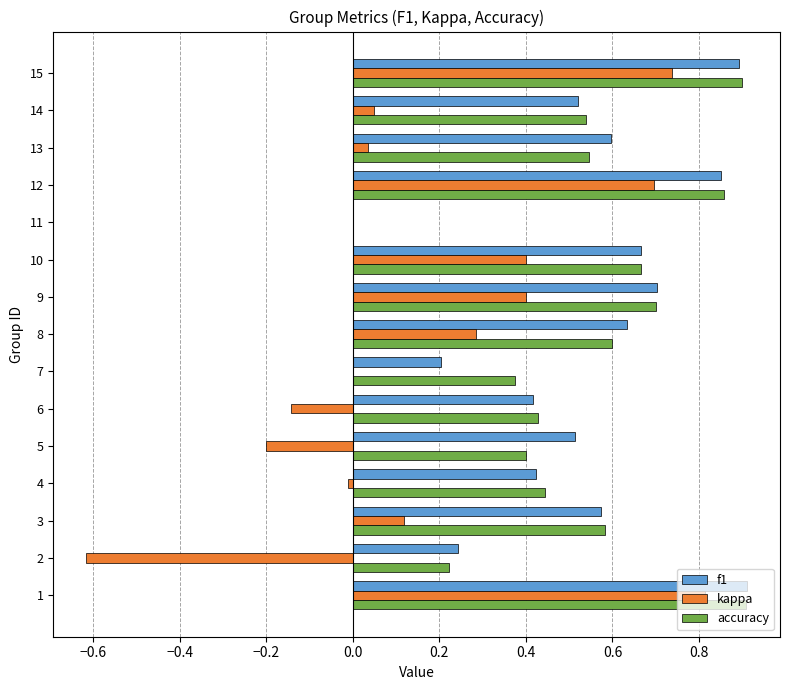

What is the maximum value for kappa?

0.8